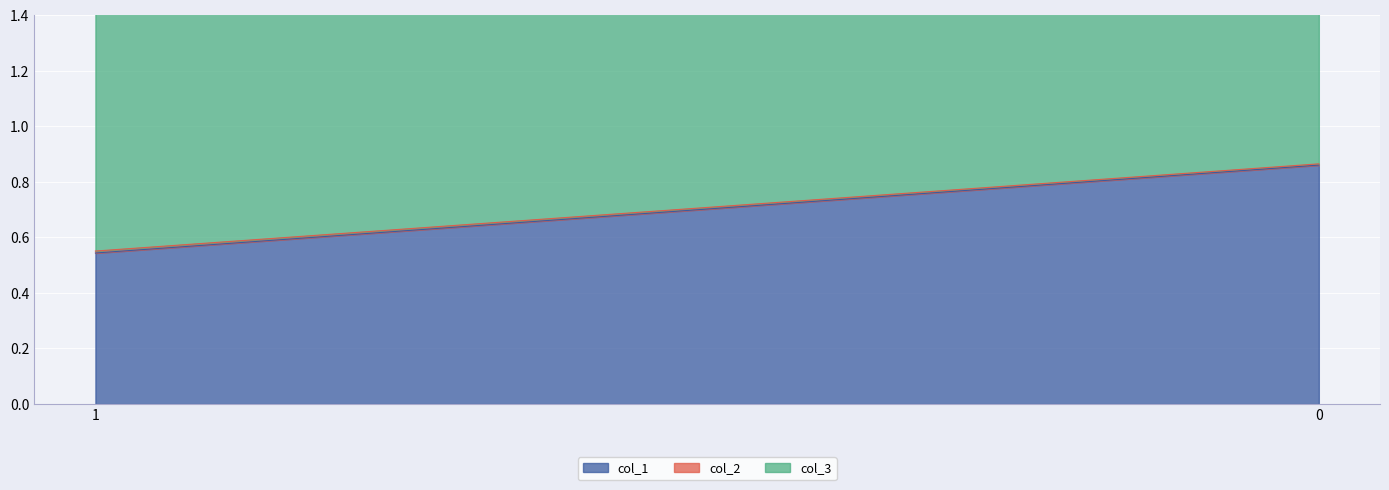

Reading left to right, list all the values displayed in this chart.

col_1: 0.5	0.9
col_2: 0.0	0.0
col_3: 0.9	0.8